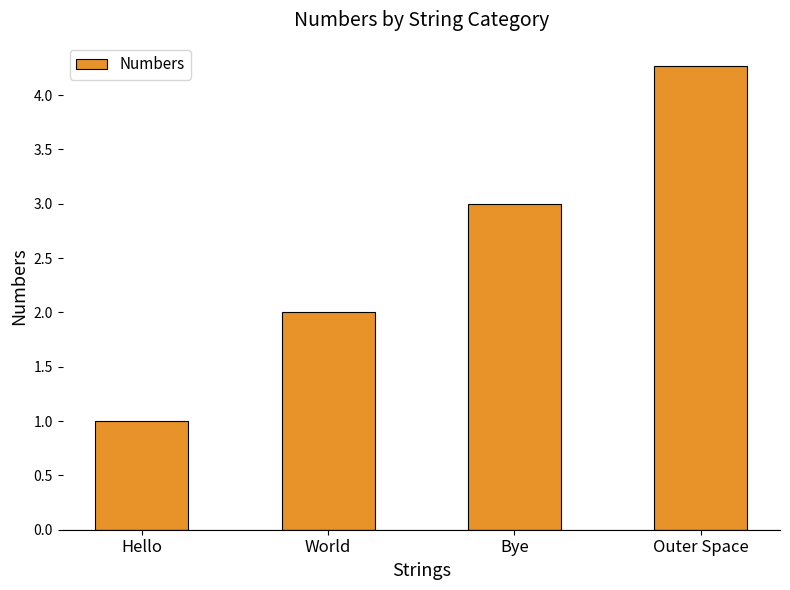

Approximately how many times larger is the value at Hello compared to World?

0.5